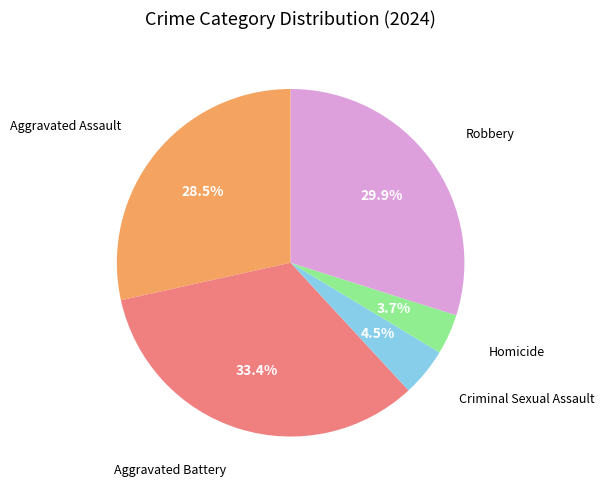

Is there a majority slice in this chart?

No